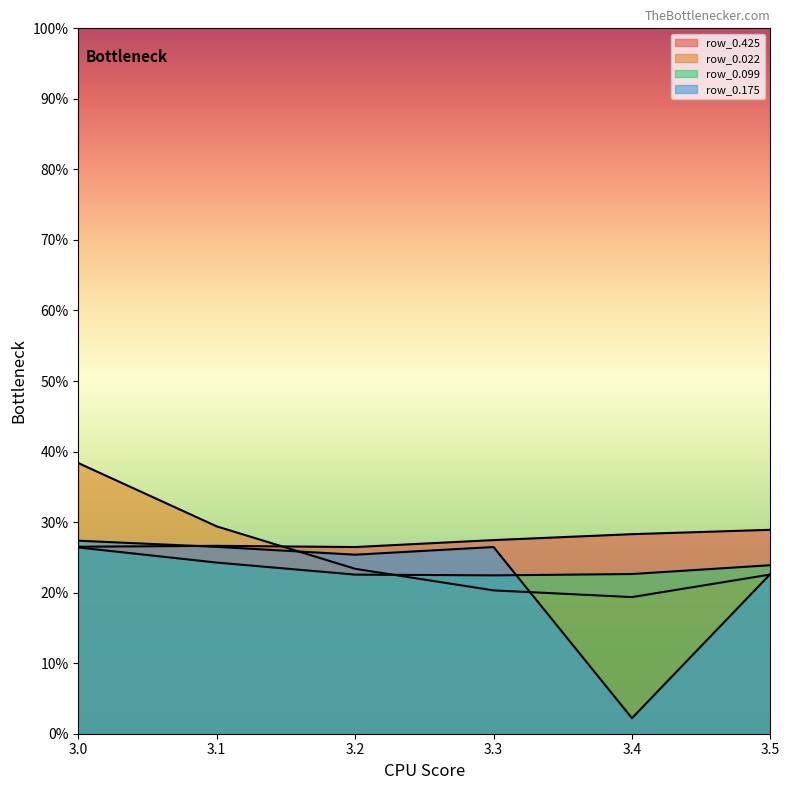

At which category is the sum across all series the highest?

3.0